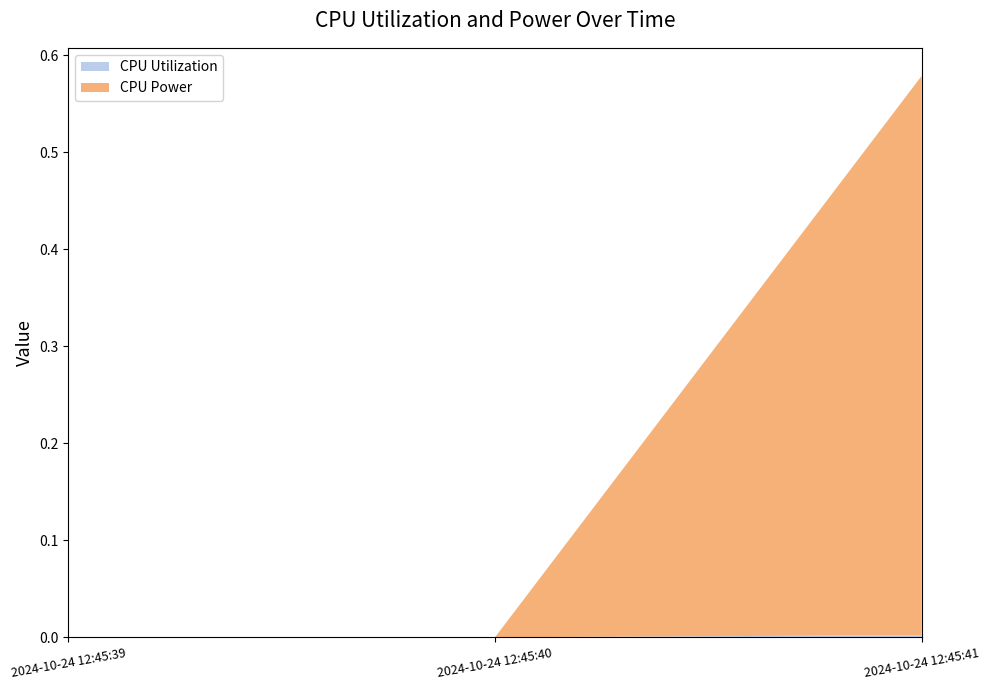

Reading right to left, what are all the values shown in this chart?

CPU Utilization: 0.0	0.0	0.0
CPU Power: 0.6	0.0	0.0